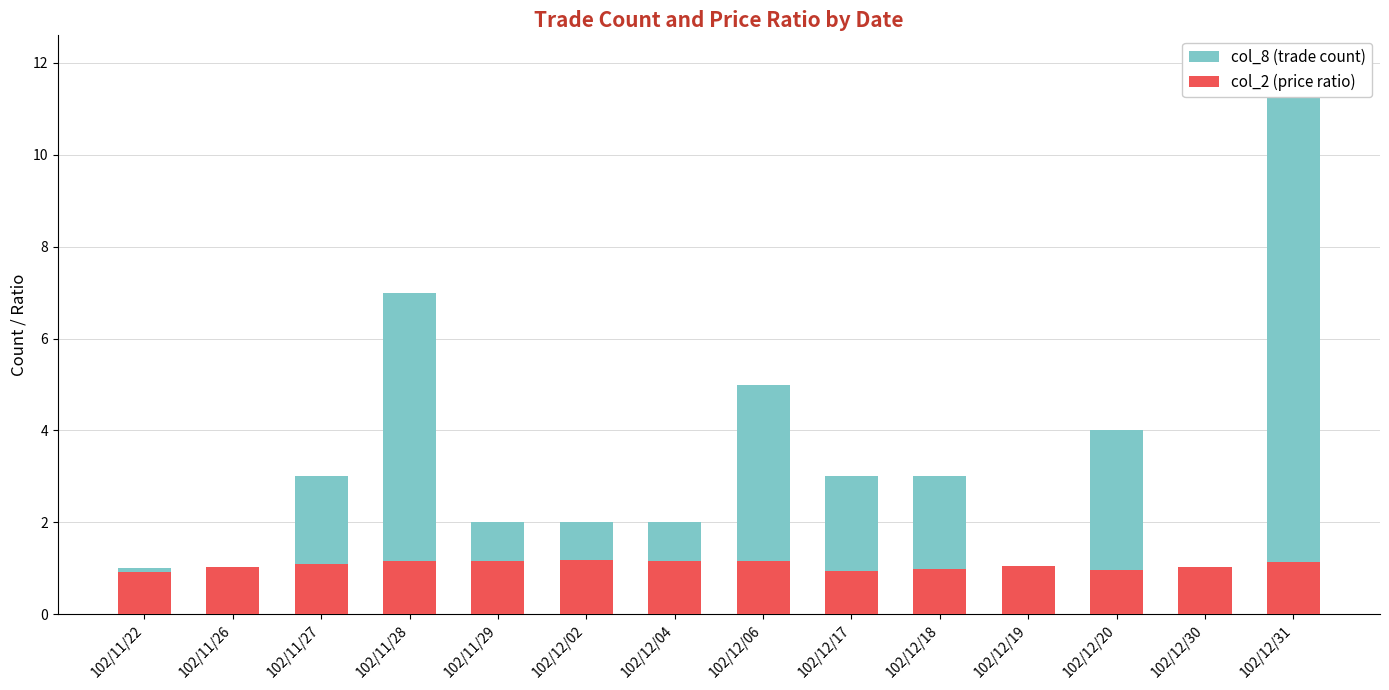

Reading left to right, list all the values displayed in this chart.

col_8 (trade count): 1.0	1.0	3.0	7.0	2.0	2.0	2.0	5.0	3.0	3.0	1.0	4.0	1.0	12.0
col_2 (price ratio): 0.9	1.0	1.1	1.2	1.1	1.2	1.1	1.2	0.9	1.0	1.1	1.0	1.0	1.1